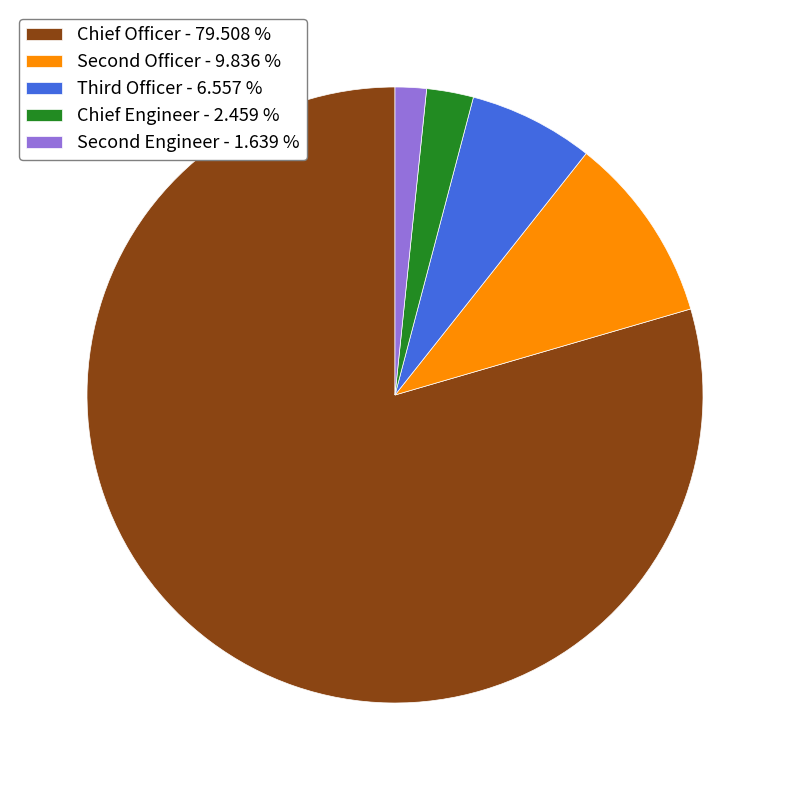

Does any single category account for the majority?

Yes